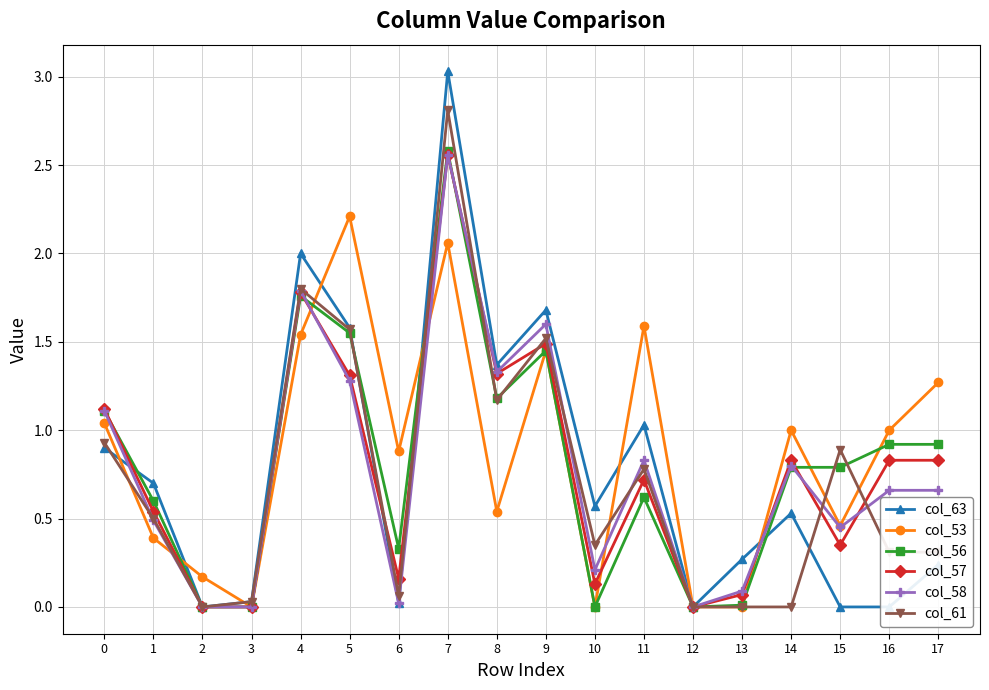

The value of col_56 at 0 is 1.8. True or false?

False